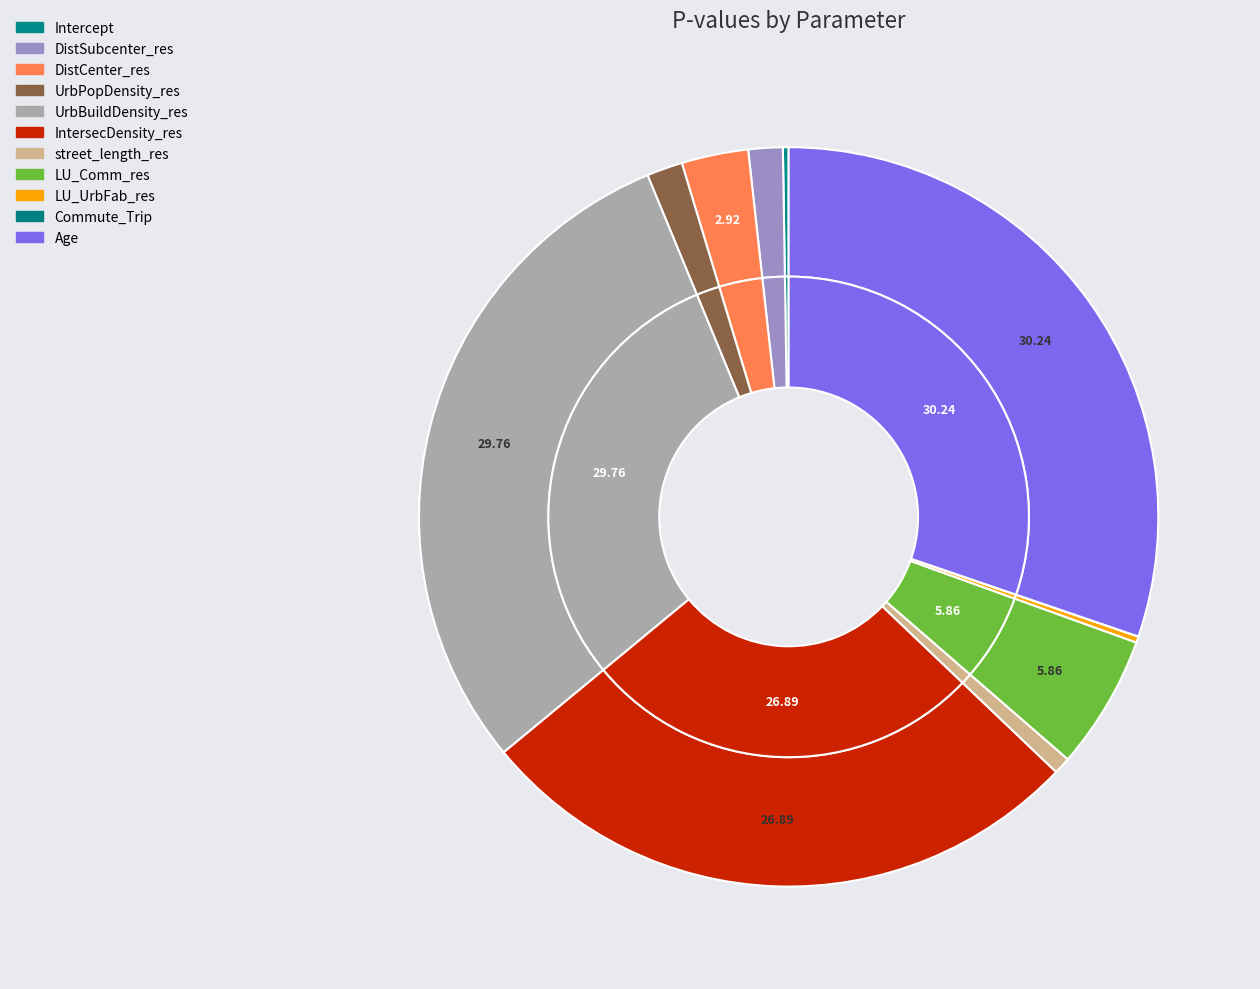

How many slices are in this pie chart?

11